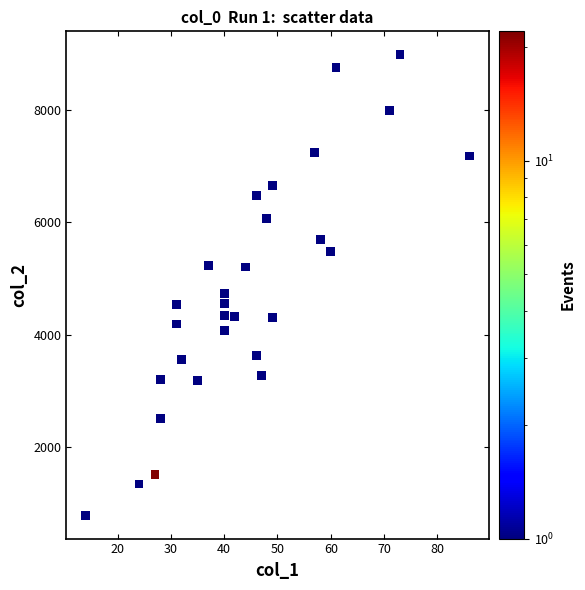

What is the range of X values (max minus min)?

72